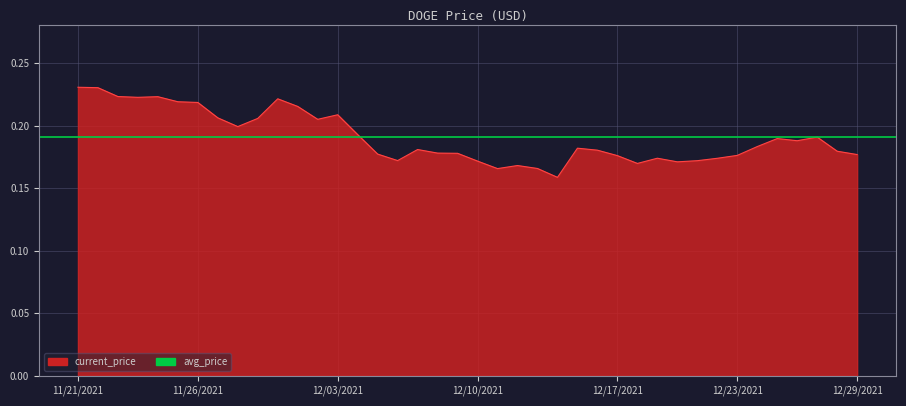

Between 11/27/2021 and 11/21/2021, which is larger?

11/21/2021